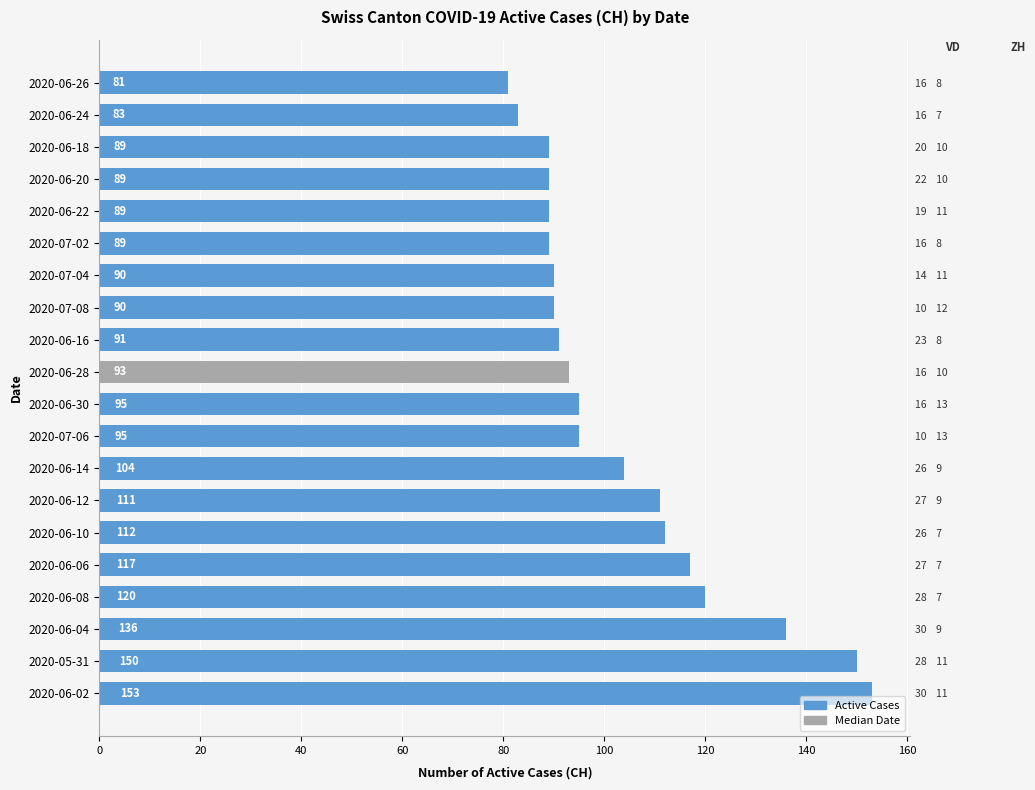

True or false: the data shows 81 at 2020-06-26.

True